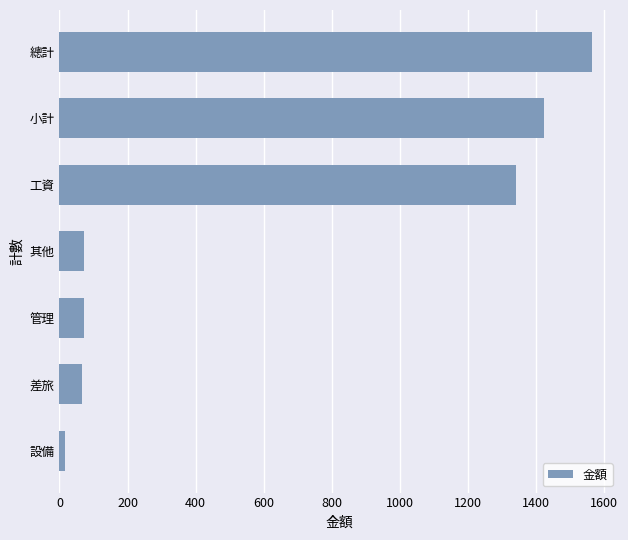

True or false: the data shows 1422.0 at 小計.

True